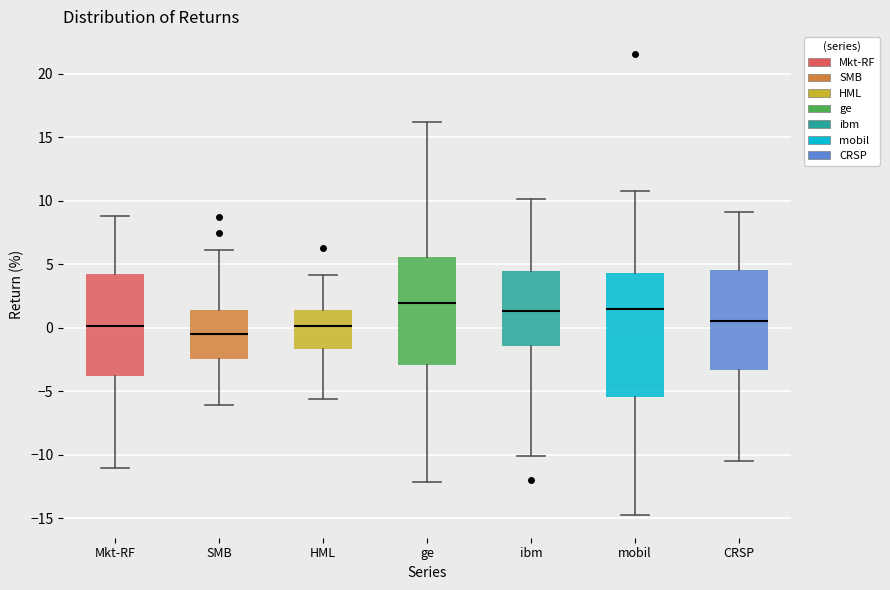

Which box's median line is the lowest?

SMB